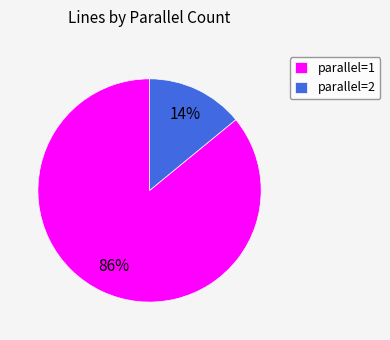

Which has a higher value, parallel=1 or parallel=2?

parallel=1